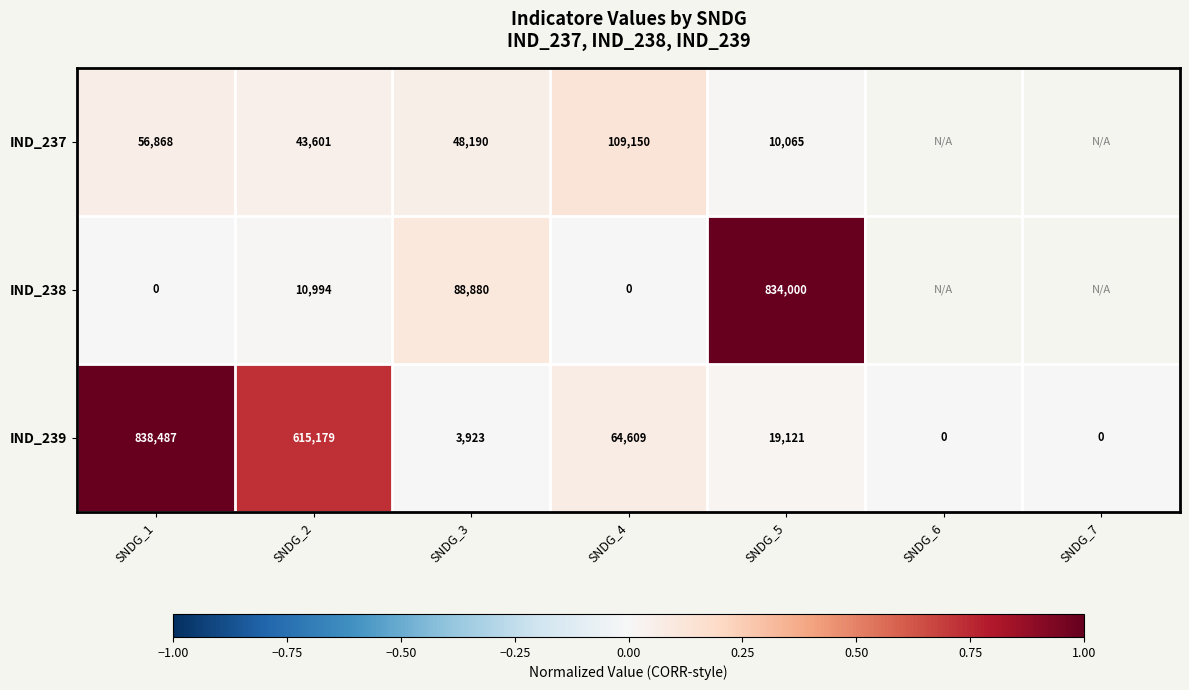

How many values in IND_239 are above zero?

5